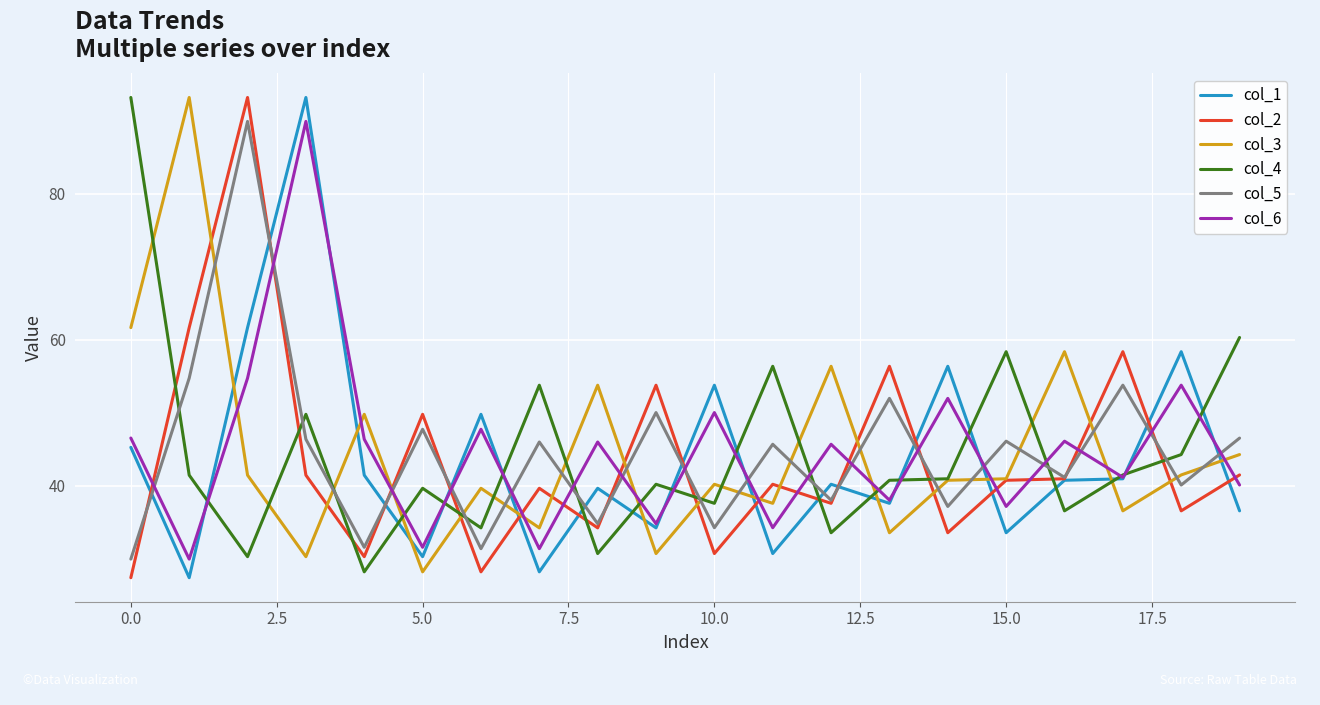

What is the lowest value of the col_2 series?

27.4